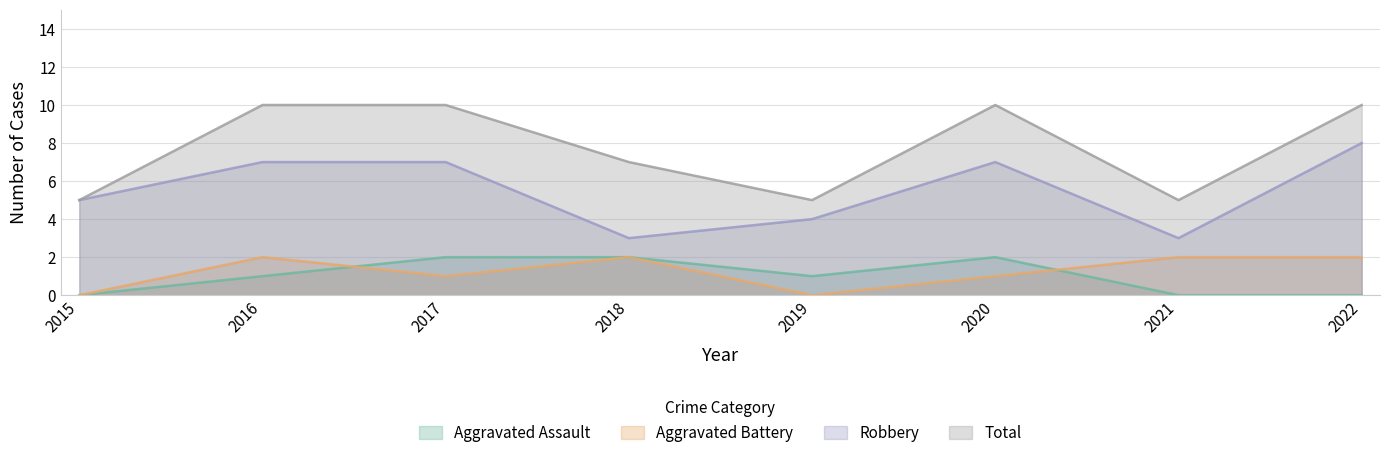

What is the sum of all Total values?

62